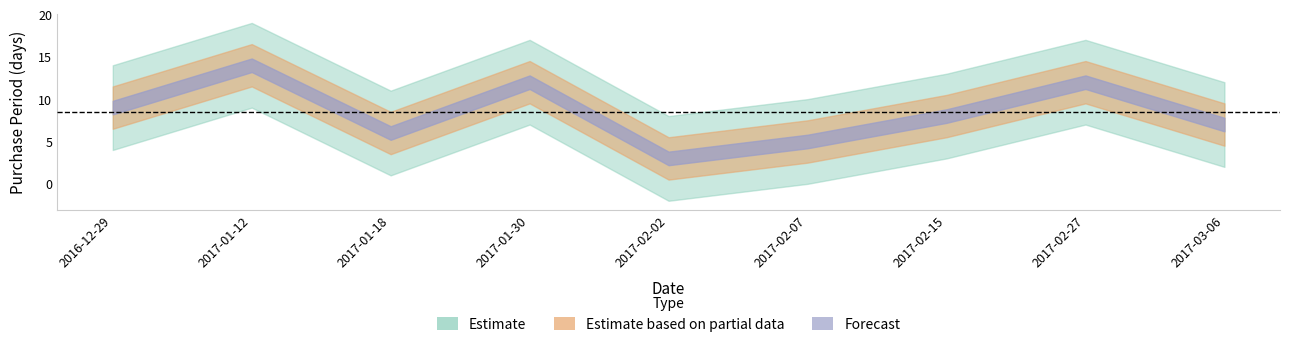

True or false: there are more than 2 points higher than both neighbors.

True